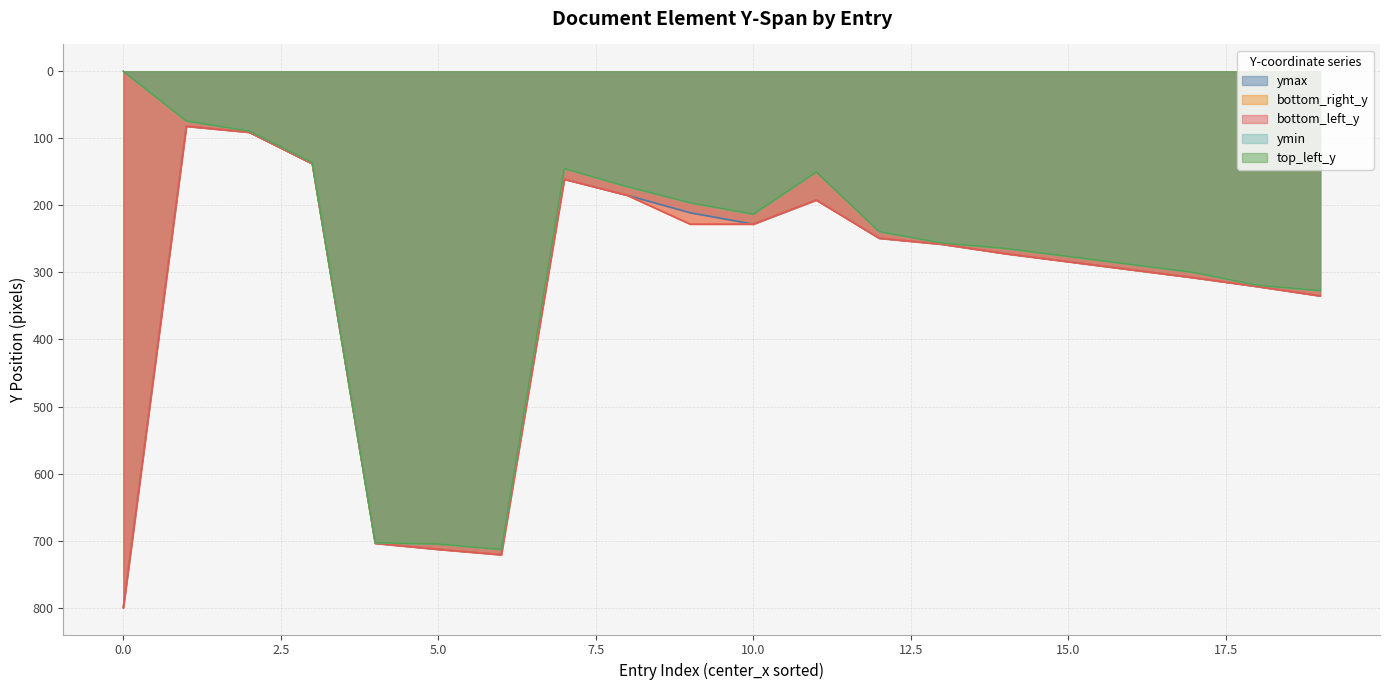

At which category is the sum across all series the highest?

6